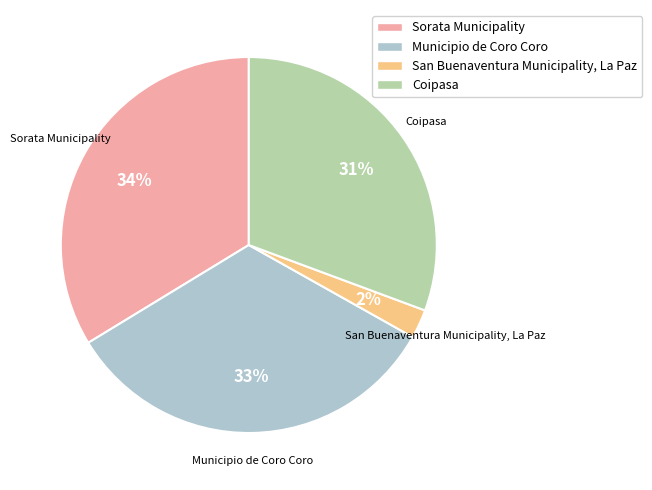

Is Sorata Municipality the majority of the pie?

No